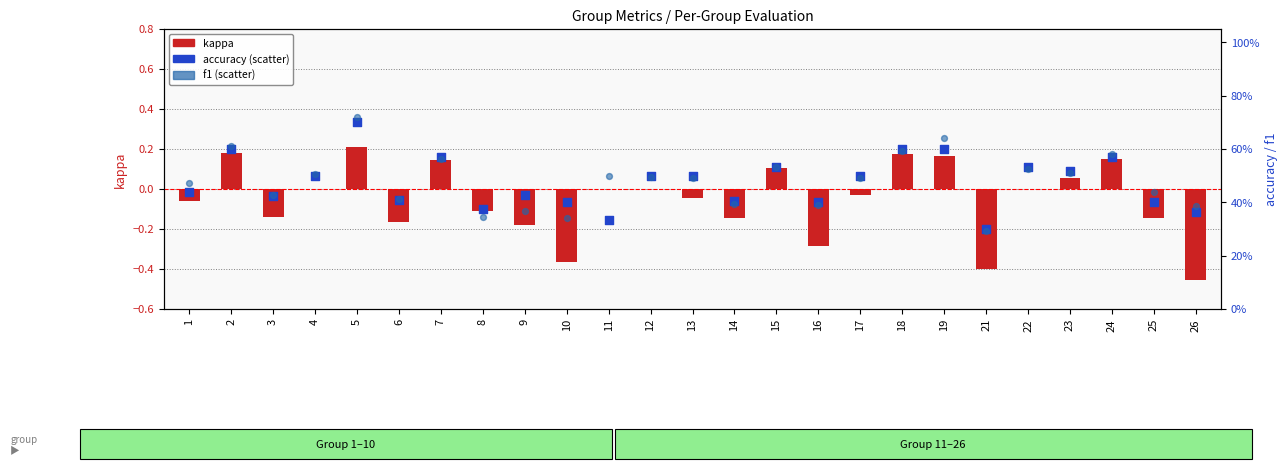

Which series has the widest spread of Y values?

kappa